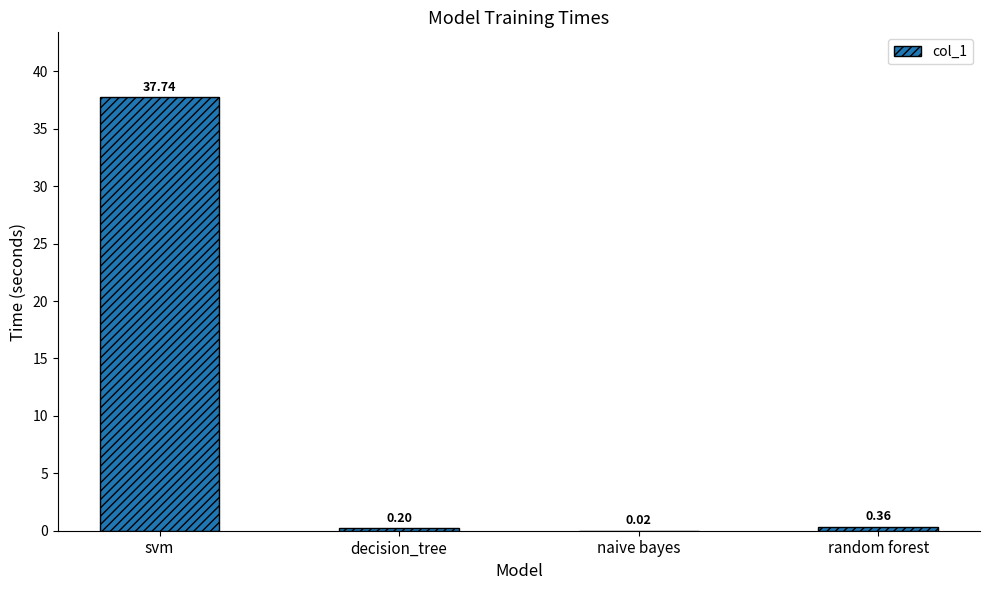

What is the change in value from decision_tree to random forest?

+0.2